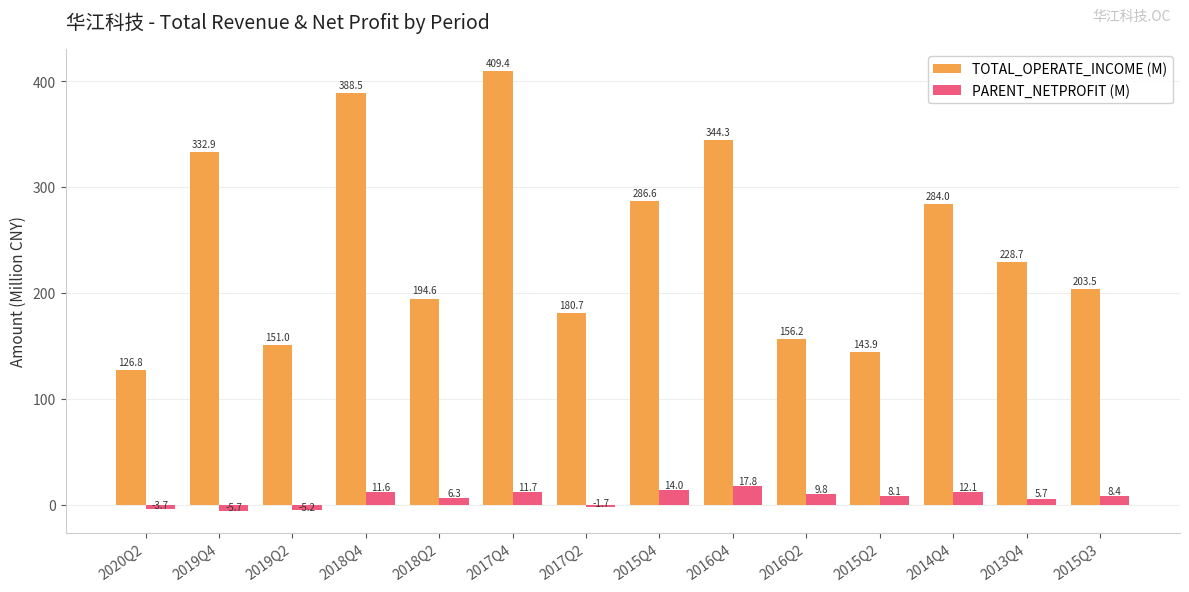

What is the label of the 4th bar from the right?

2015Q2